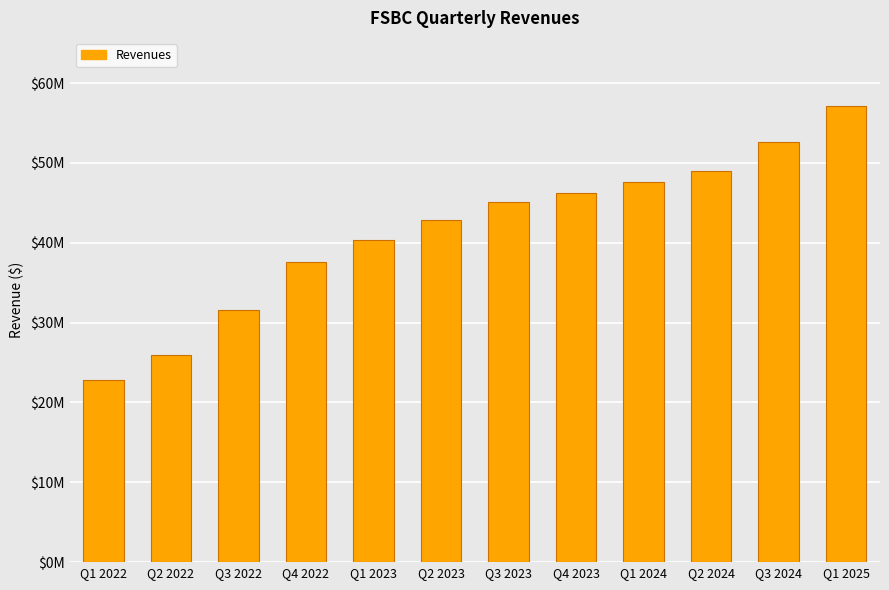

Are the bars horizontal?

No